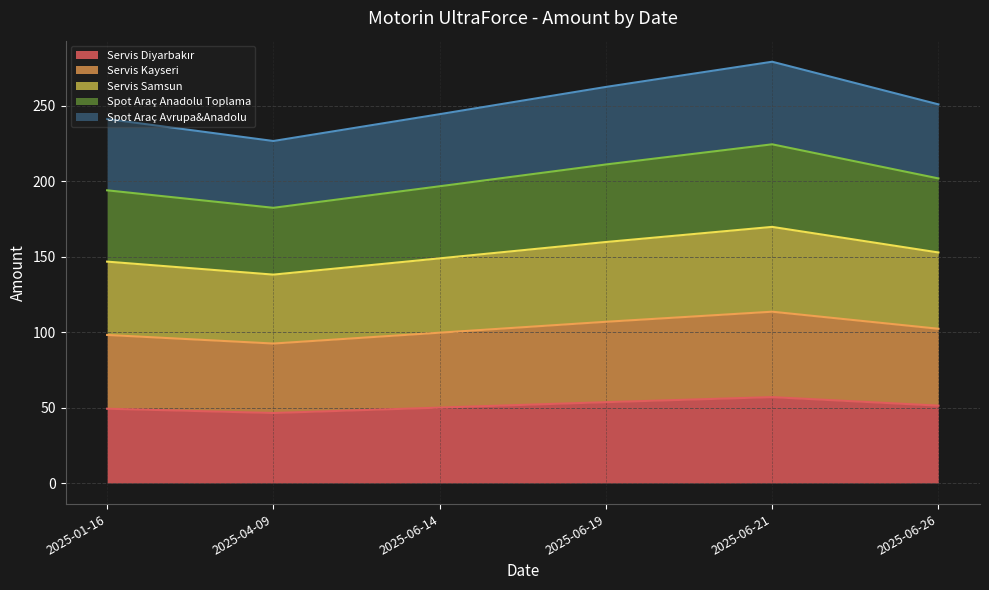

Where is the first local maximum for Servis Diyarbakır?

2025-06-21